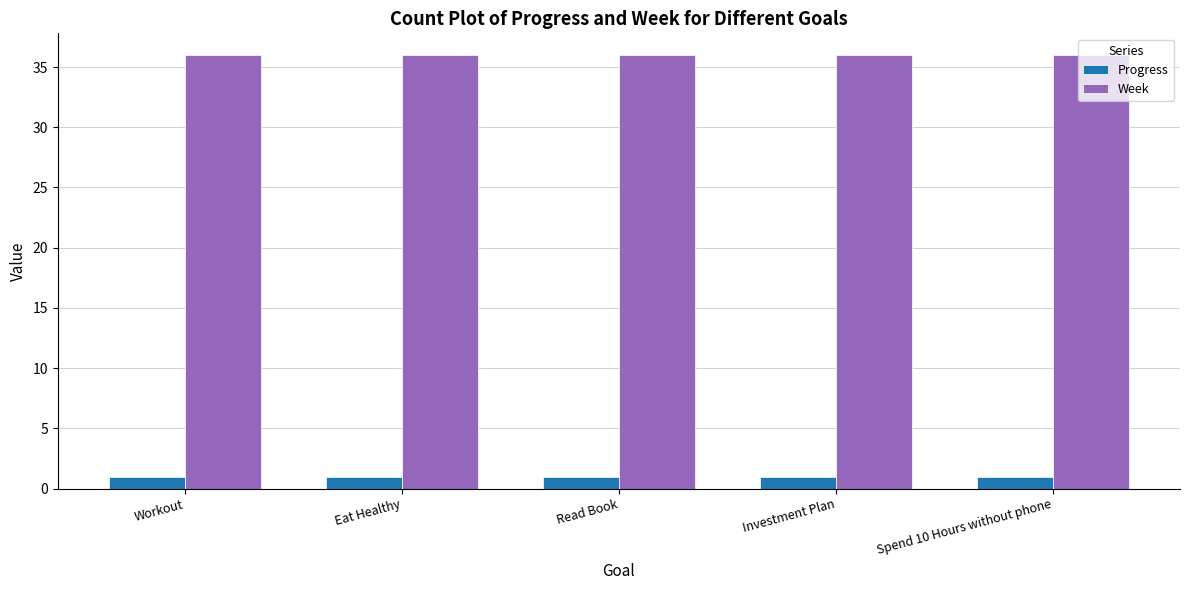

What is the value of the Week bar at the 1st from the left?

36.0